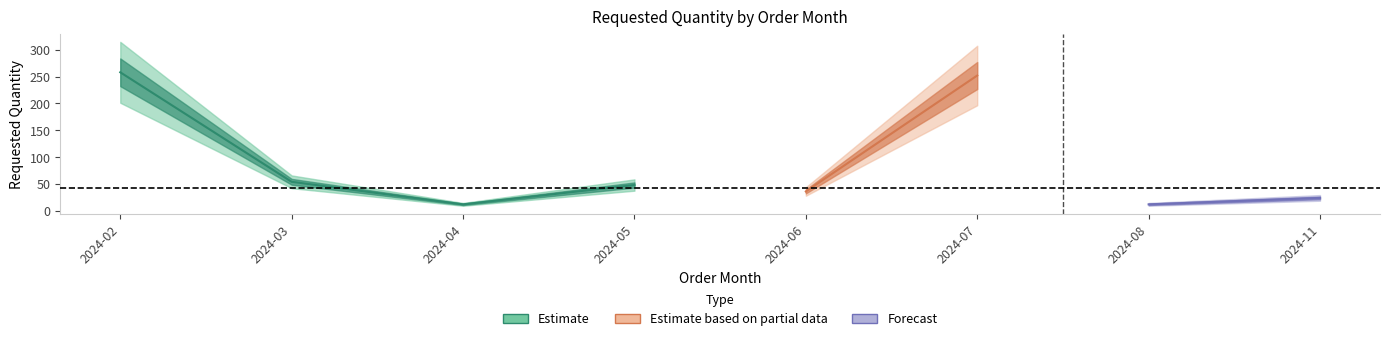

Reading left to right, transcribe all the data shown in this chart.

2024-02=258	2024-03=54	2024-04=12	2024-05=48	2024-06=36	2024-07=252	2024-08=12	2024-11=24